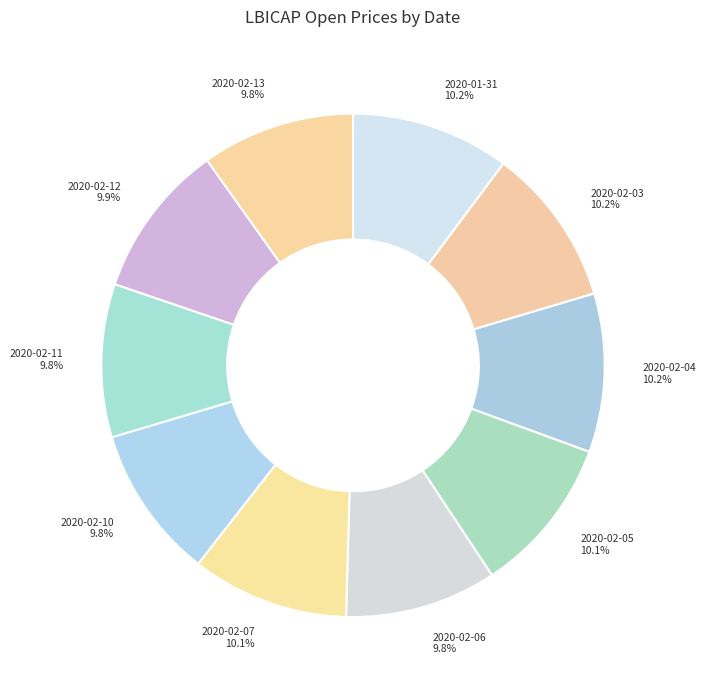

What percentage is the 2020-02-05 slice, to the nearest percent?

10%